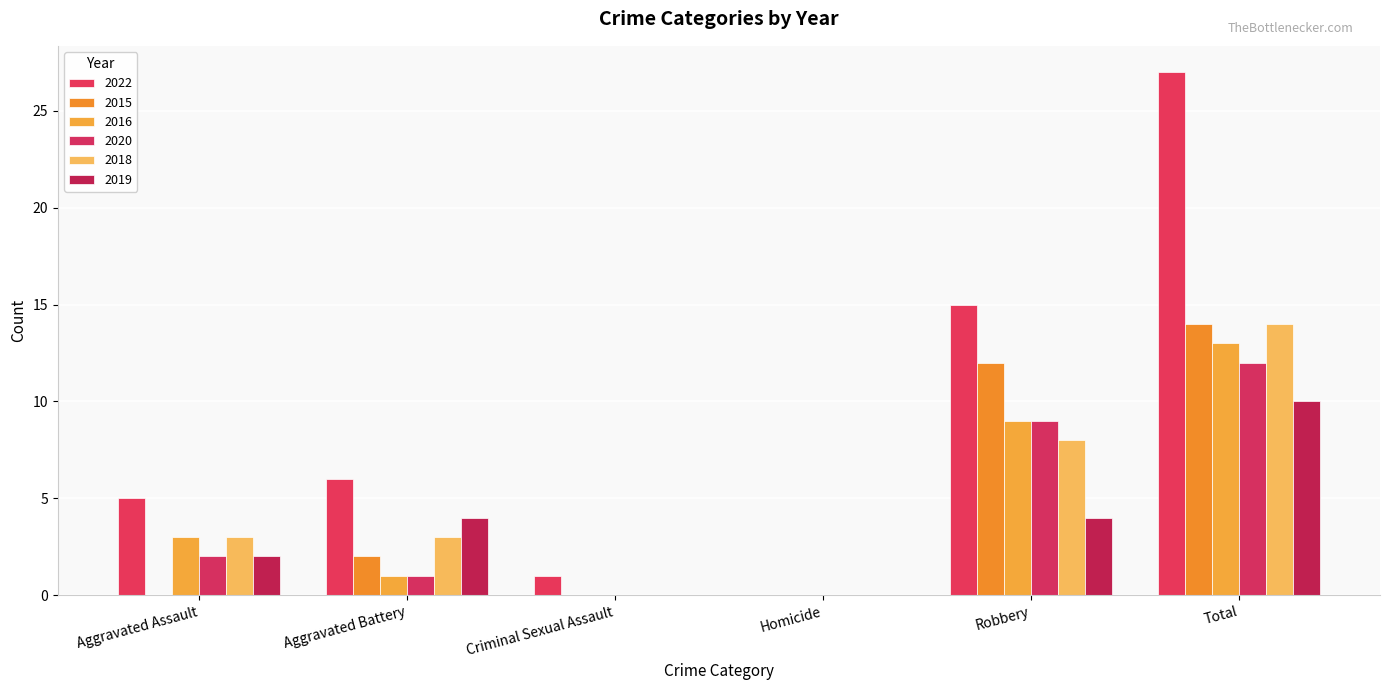

Which label corresponds to the smallest value in the chart?

Homicide